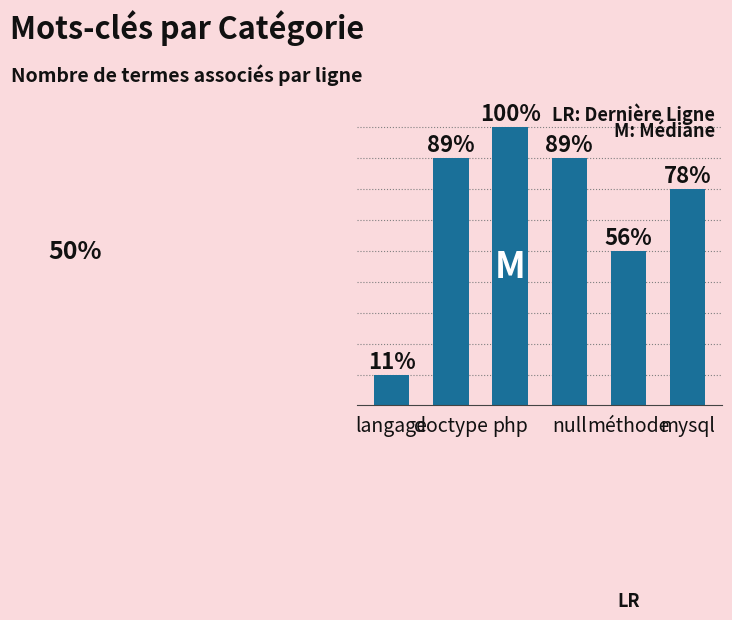

At which label does the data first exceed 8?

php